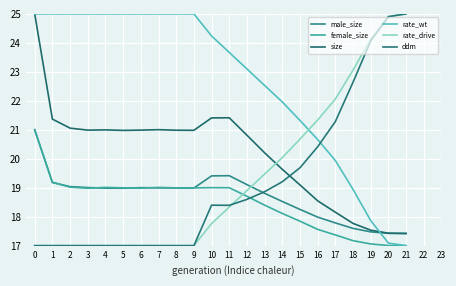

At which category does female_size reach its first local peak?

4